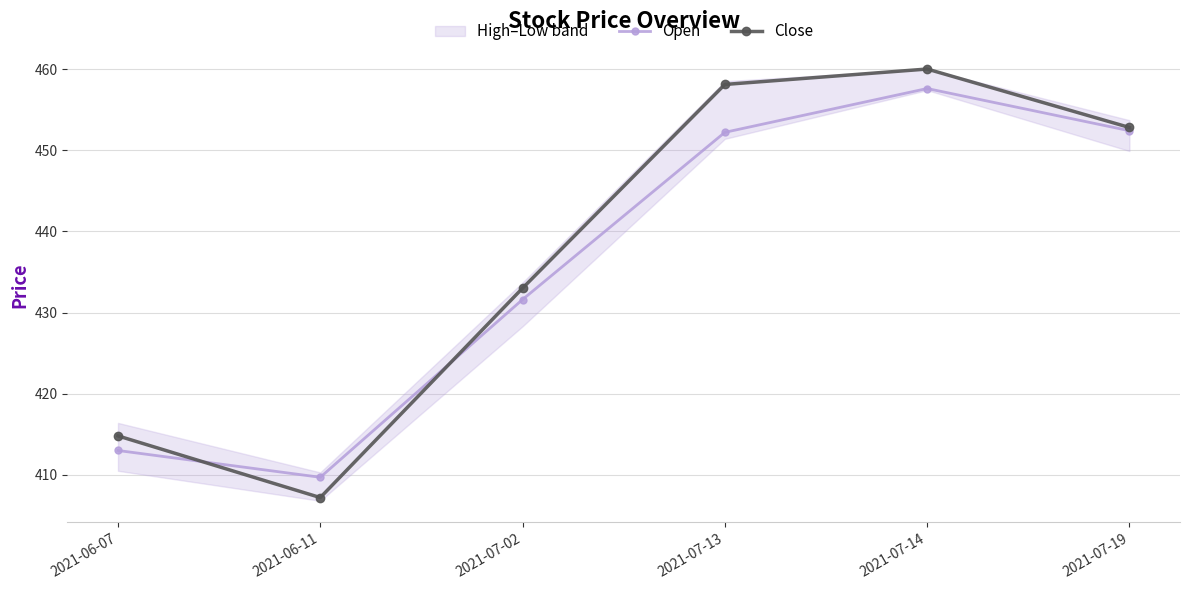

How many values in the Open series exceed 452?

3